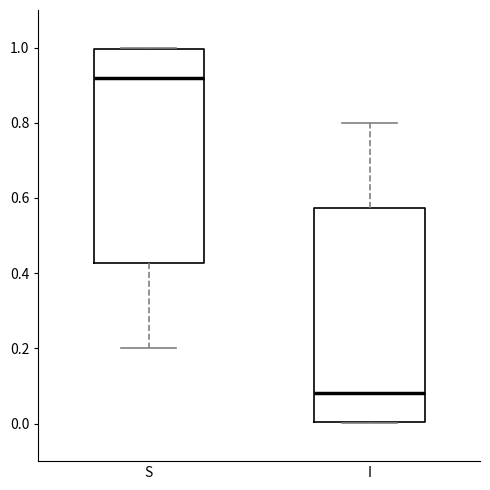

Where is the lower edge of the box for S on the y-axis? The values are not printed on the chart, so give them approximately, as read against the axis.

0.42